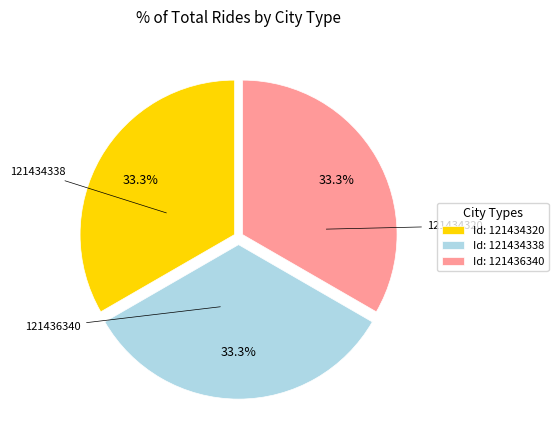

Count the number of slices in the pie.

3